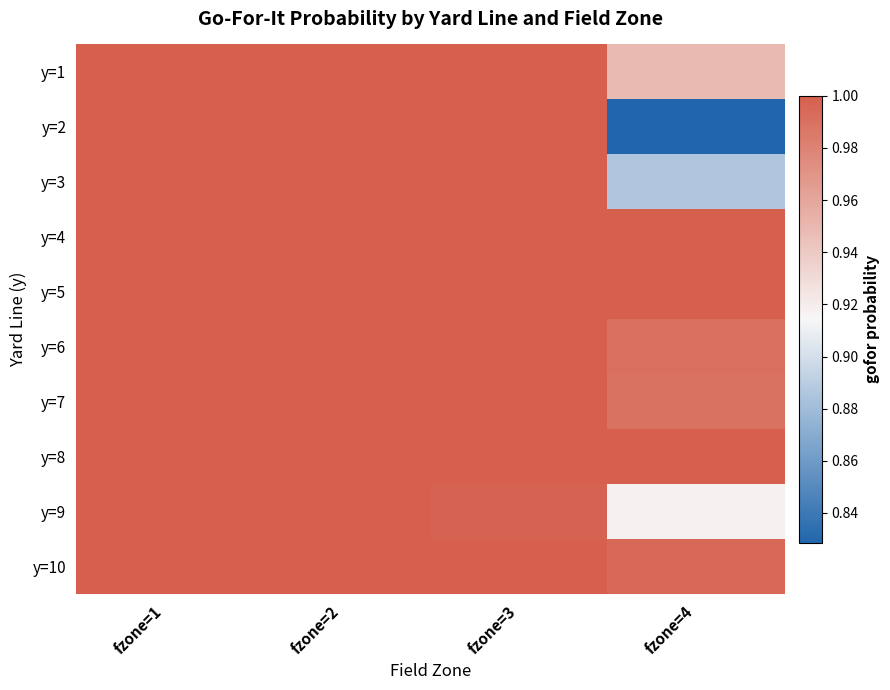

At how many categories does at least one series exceed 0?

4